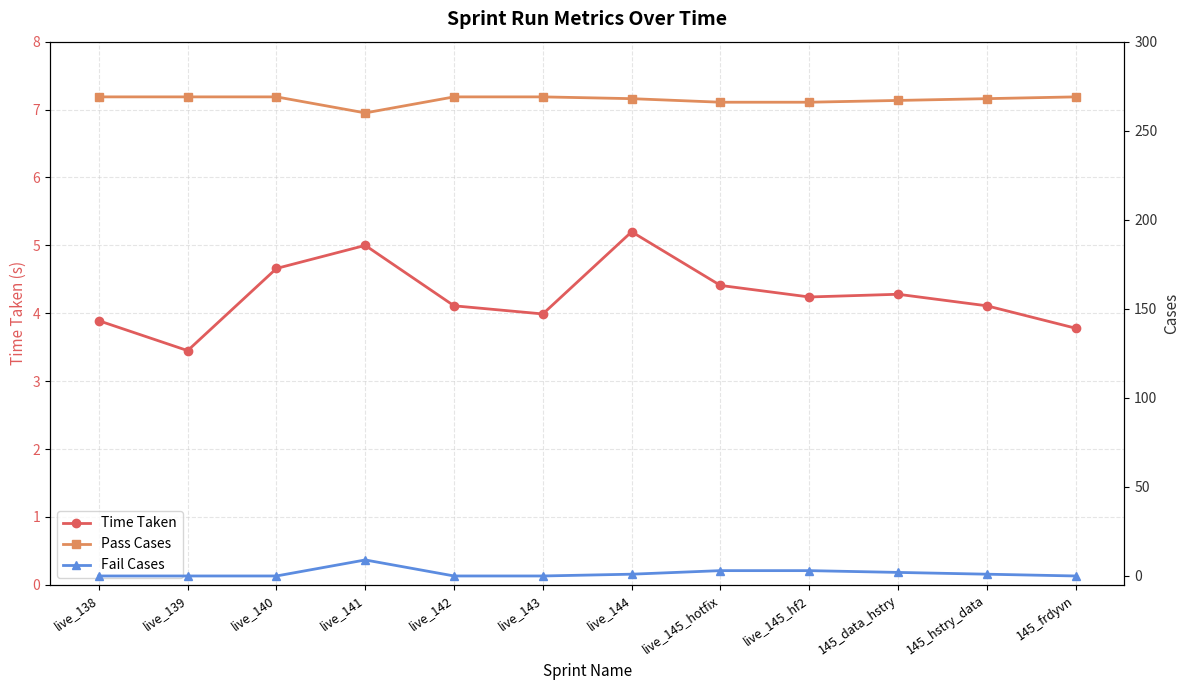

Reading left to right, transcribe all the data shown in this chart.

Time Taken: live_138=3.9	live_139=3.5	live_140=4.7	live_141=5.0	live_142=4.1	live_143=4.0	live_144=5.2	live_145_hotfix=4.4	live_145_hf2=4.2	145_data_hstry=4.3	145_hstry_data=4.1	145_frdyvn=3.8
Pass Cases: live_138=269.0	live_139=269.0	live_140=269.0	live_141=260.0	live_142=269.0	live_143=269.0	live_144=268.0	live_145_hotfix=266.0	live_145_hf2=266.0	145_data_hstry=267.0	145_hstry_data=268.0	145_frdyvn=269.0
Fail Cases: live_138=0.0	live_139=0.0	live_140=0.0	live_141=9.0	live_142=0.0	live_143=0.0	live_144=1.0	live_145_hotfix=3.0	live_145_hf2=3.0	145_data_hstry=2.0	145_hstry_data=1.0	145_frdyvn=0.0